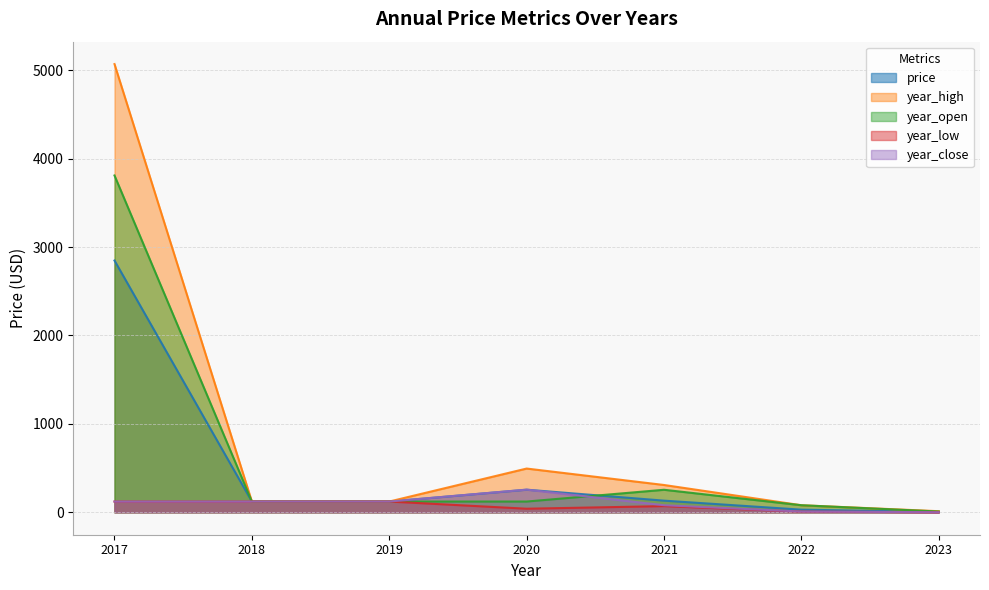

What is the highest value of the year_high series?

5070.0